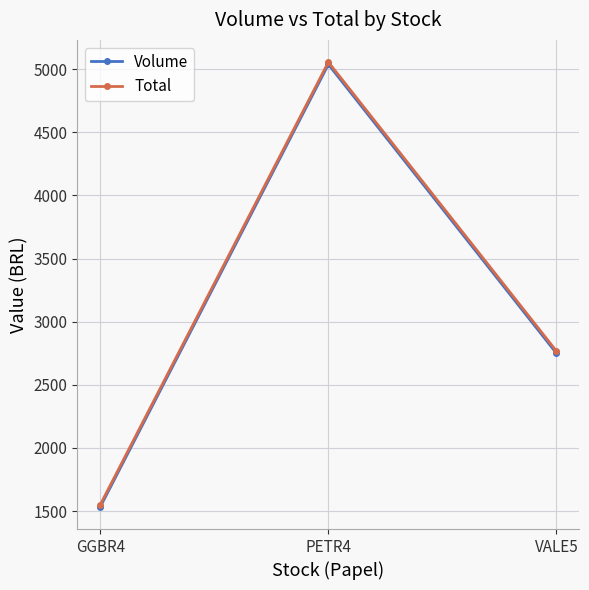

What is the label of the 3rd point from the left?

VALE5